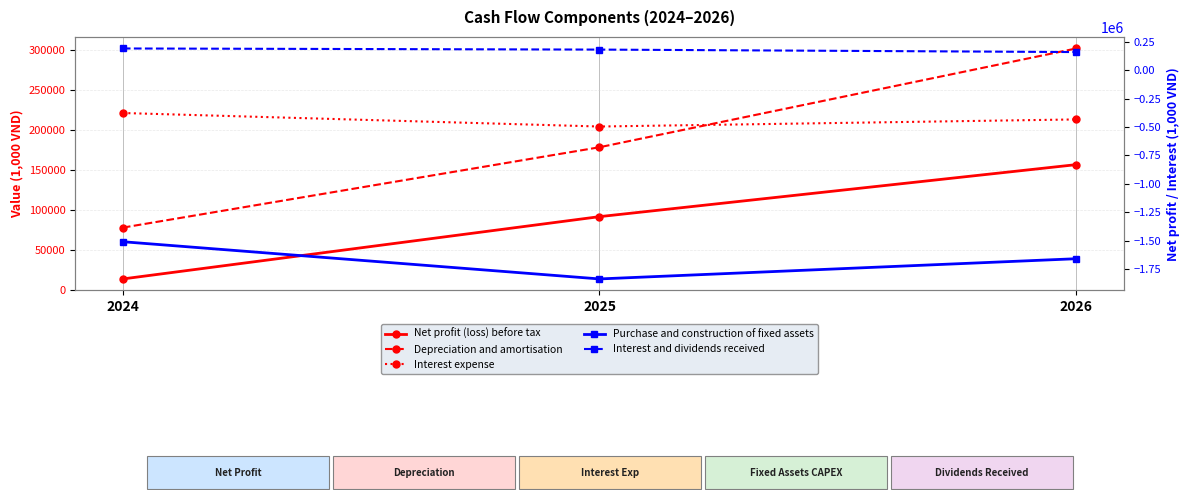

How many data points in Net profit (loss) before tax are above 91425?

2